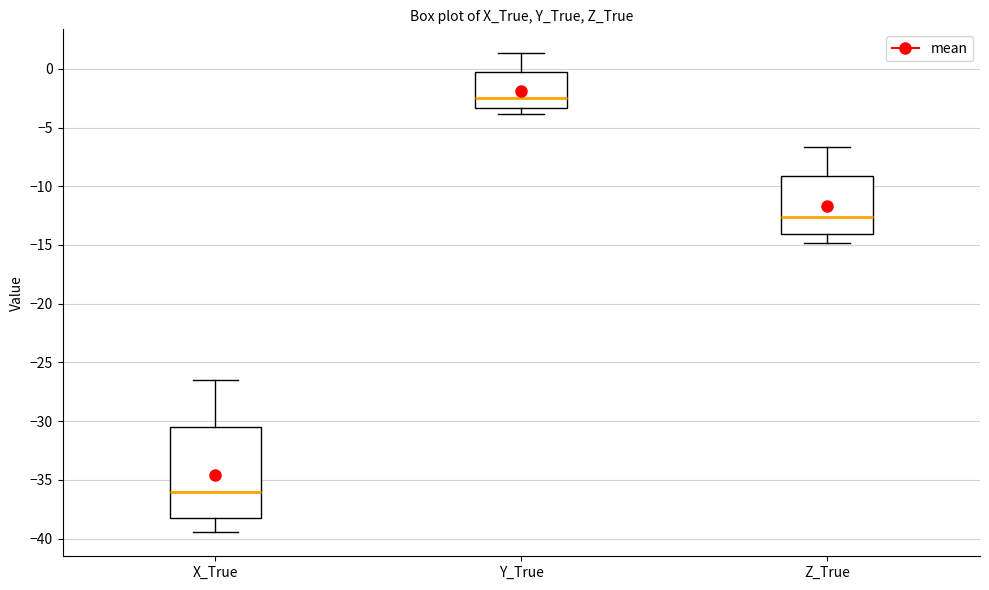

Which box is the tallest, from its lower edge to its upper edge?

X_True